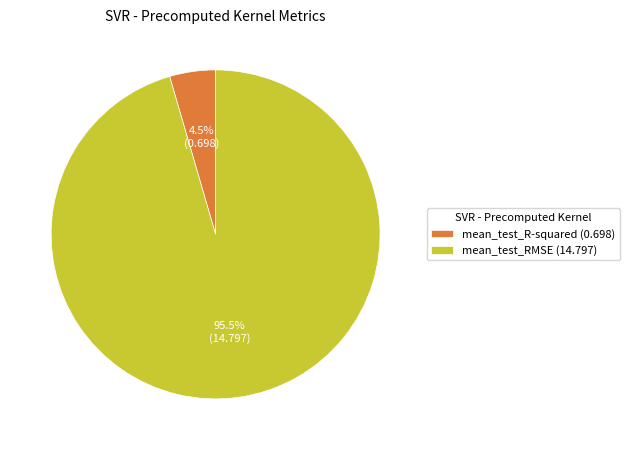

How much of the chart is everything except mean_test_RMSE?

4.5%